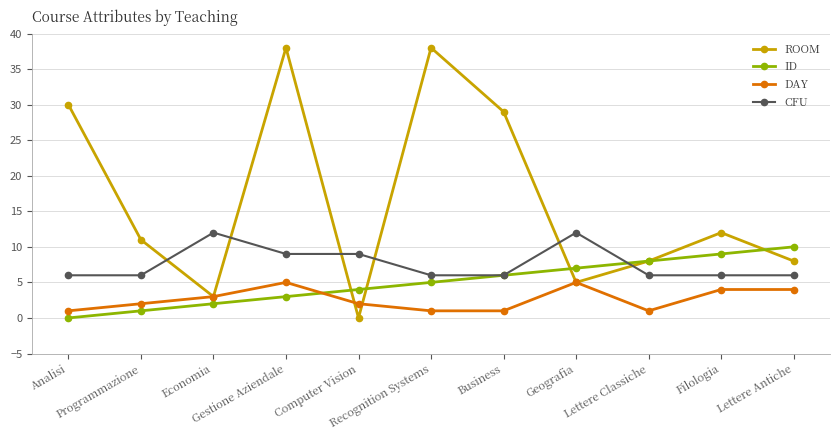

Does the chart display data point markers on the line(s)?

Yes